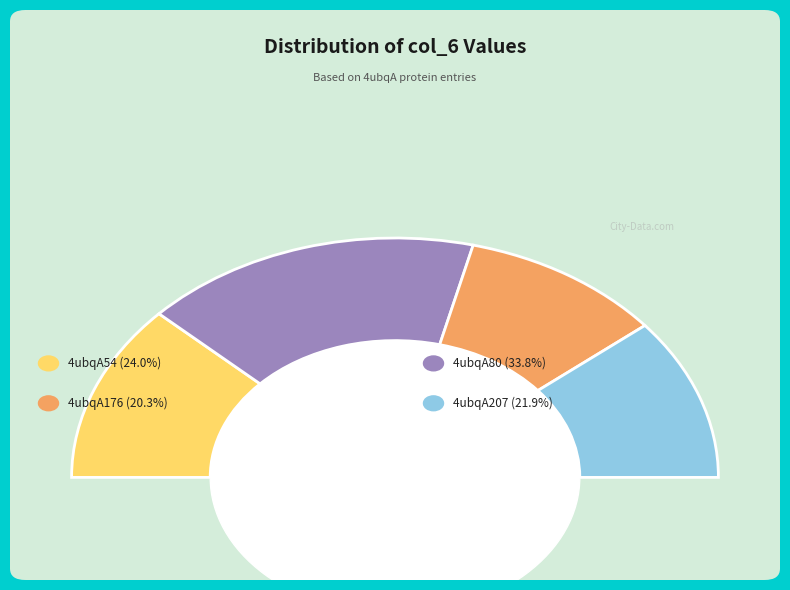

What portion of the pie excludes 4ubqA54?

76.0%